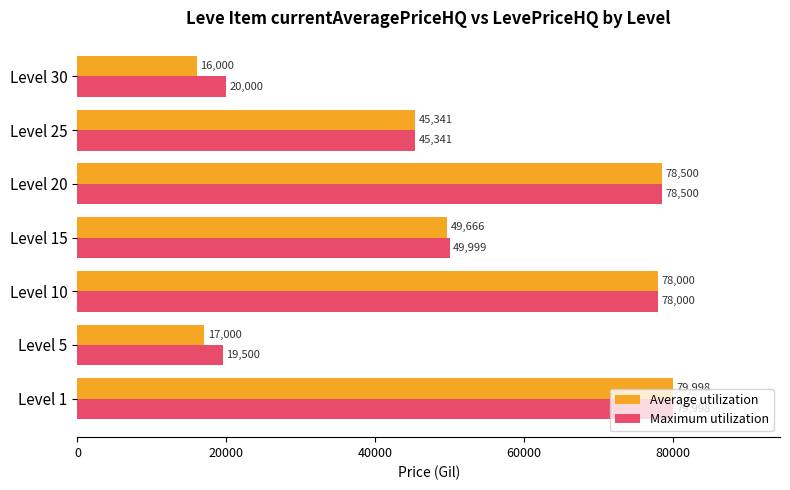

List the labels in order of Average utilization value, largest first.

Level 1, Level 20, Level 10, Level 15, Level 25, Level 5, Level 30